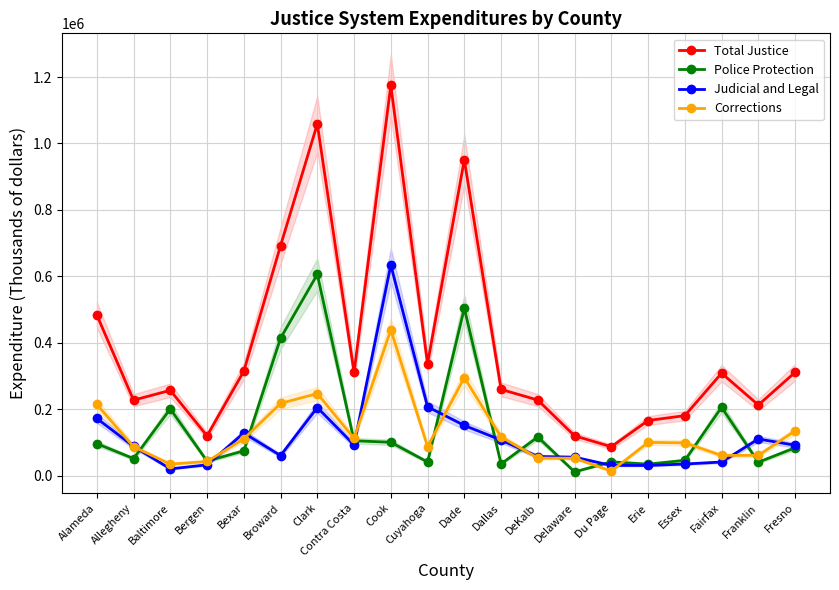

What is the maximum value shown in the chart?

1174664